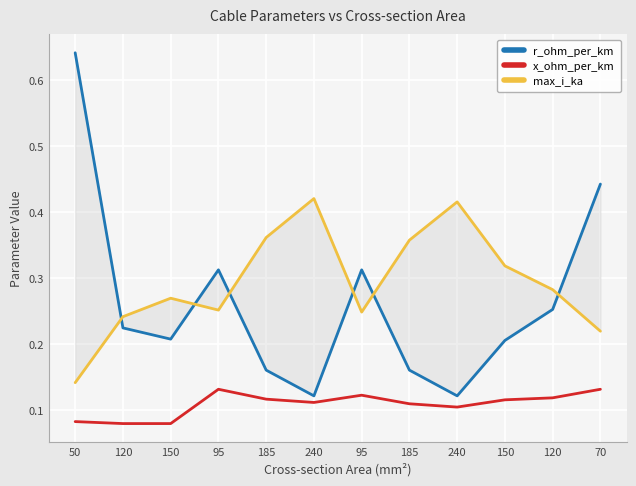

What are all the series names shown in the legend?

r_ohm_per_km, x_ohm_per_km, max_i_ka